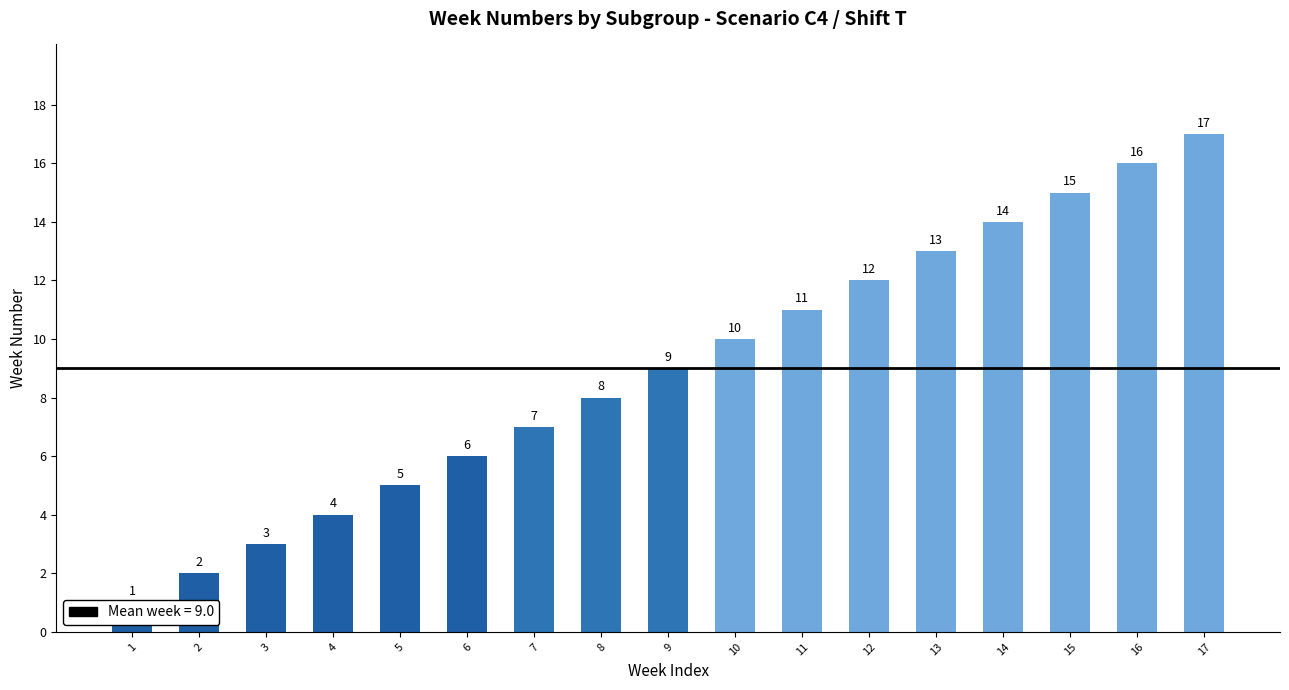

Approximately how many times larger is the value at 15 compared to 6?

2.5